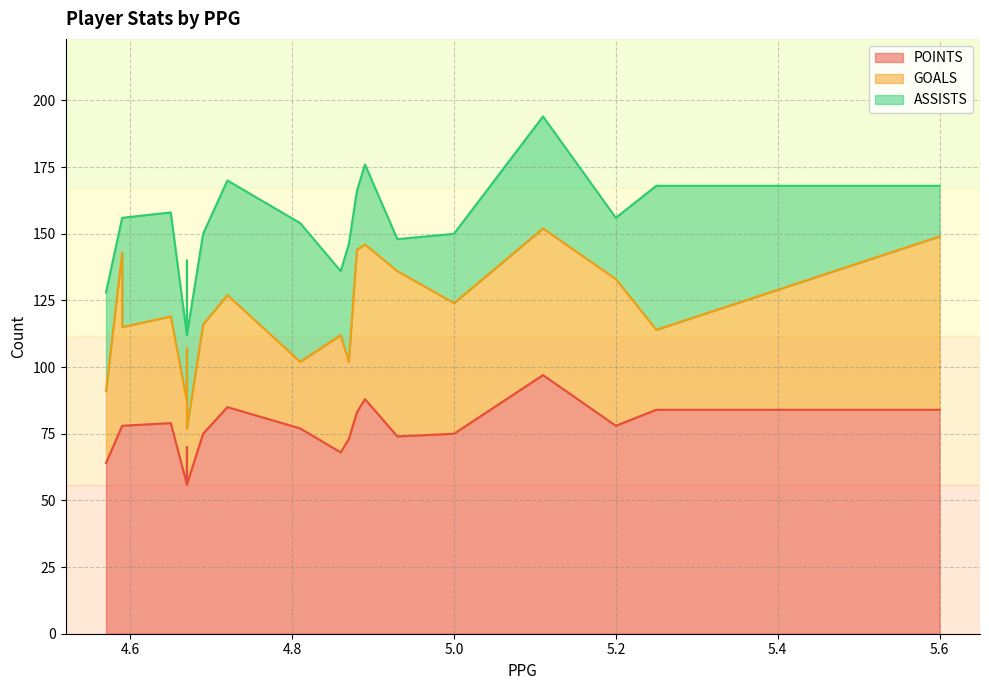

Reading left to right, list all the values displayed in this chart.

POINTS: 5.6=84	5.25=84	5.2=78	5.11=97	5.0=75	4.93=74	4.89=88	4.88=83	4.87=73	4.86=68	4.81=77	4.72=85	4.69=75	4.67=70	4.67=56	4.67=56	4.65=79	4.59=78	4.59=78	4.57=64
GOALS: 5.6=65	5.25=30	5.2=55	5.11=55	5.0=49	4.93=62	4.89=58	4.88=61	4.87=29	4.86=44	4.81=25	4.72=42	4.69=41	4.67=37	4.67=21	4.67=31	4.65=40	4.59=65	4.59=37	4.57=27
ASSISTS: 5.6=19	5.25=54	5.2=23	5.11=42	5.0=26	4.93=12	4.89=30	4.88=22	4.87=44	4.86=24	4.81=52	4.72=43	4.69=34	4.67=33	4.67=35	4.67=25	4.65=39	4.59=13	4.59=41	4.57=37